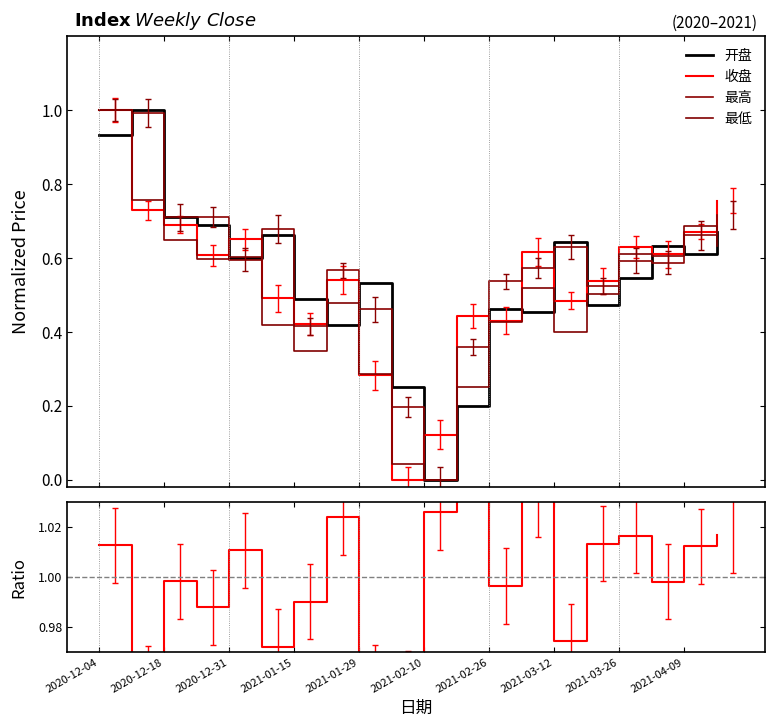

Is this an area chart (filled region under the line)?

No